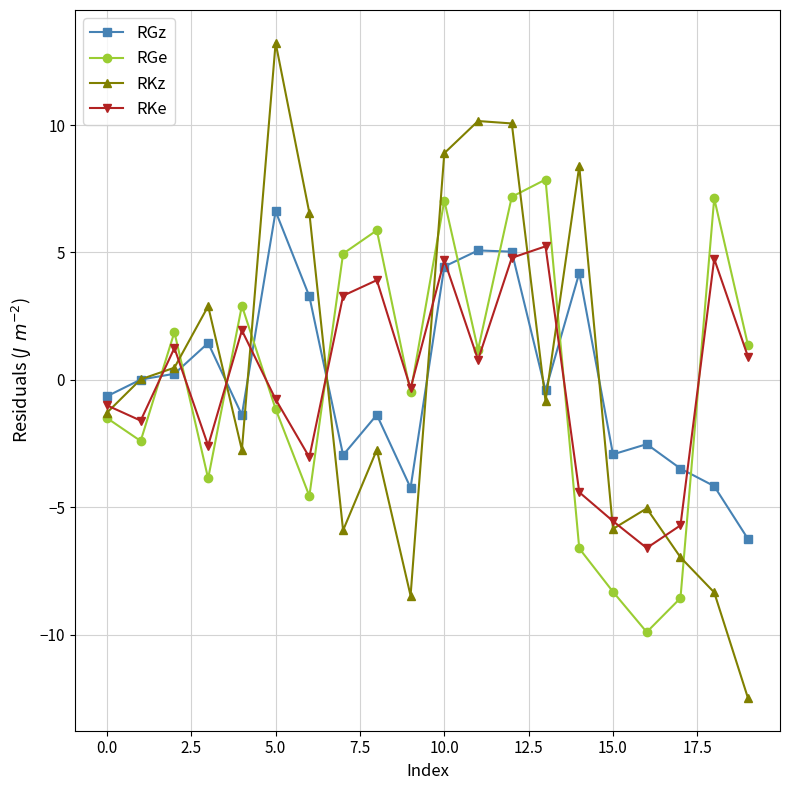

How many values in RKe are above zero?

10